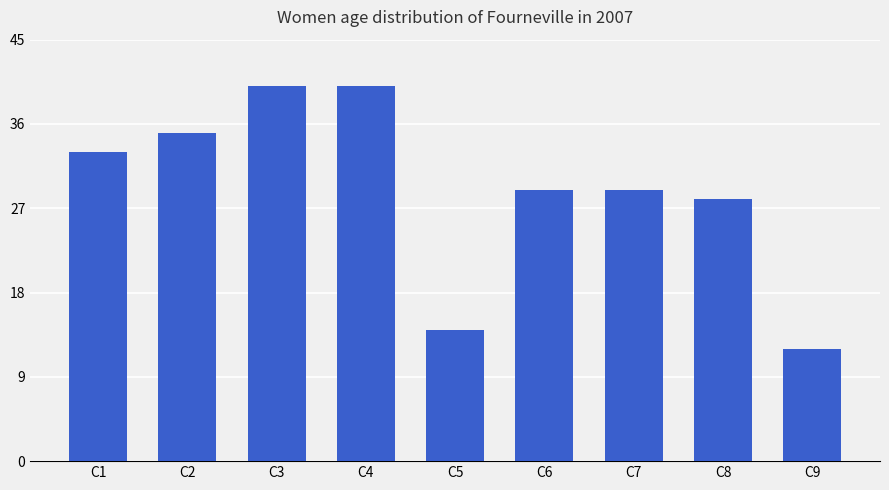

Between C1 and C4, which is larger?

C4